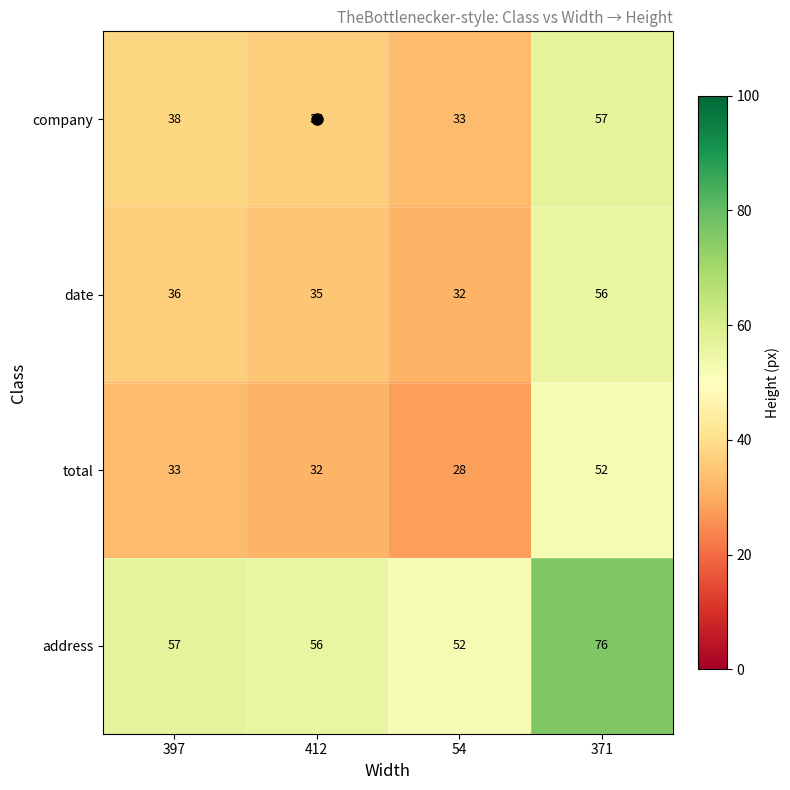

What is the total value across all series at 54?

145